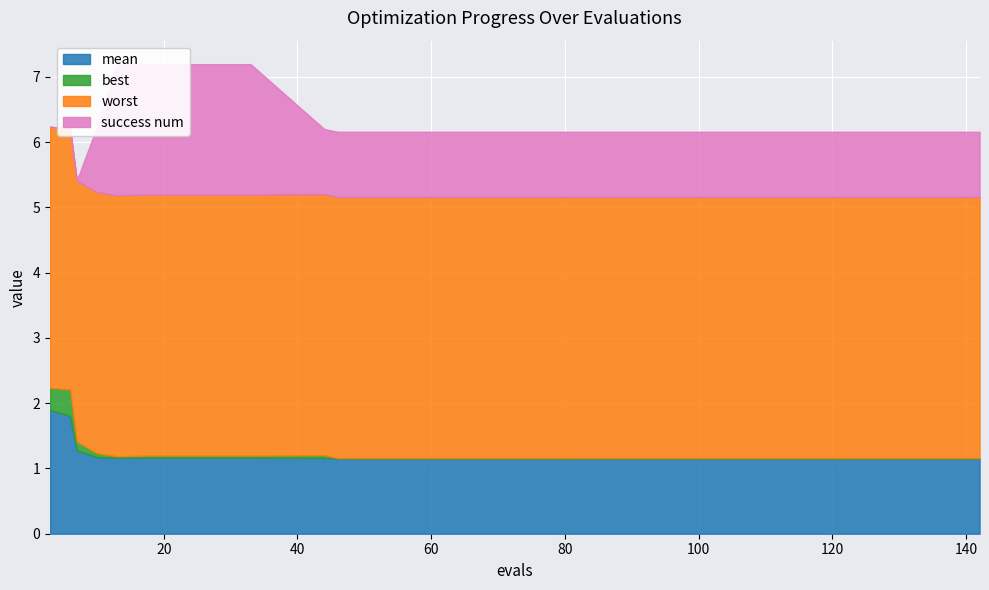

Read the success num value at 44.

1.0